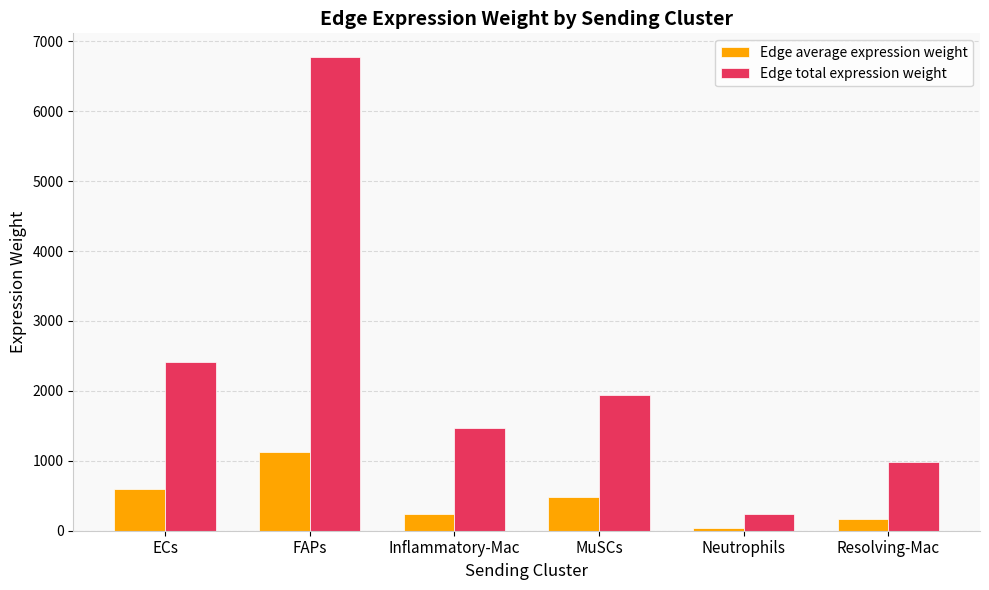

What is the label of the 5th bar from the left?

Neutrophils